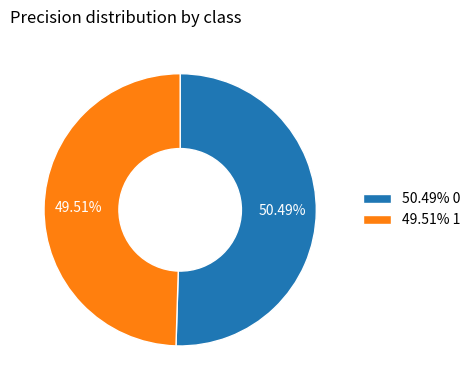

What is the ratio of the value at 49.51% 1 to the value at 50.49% 0?

1.0